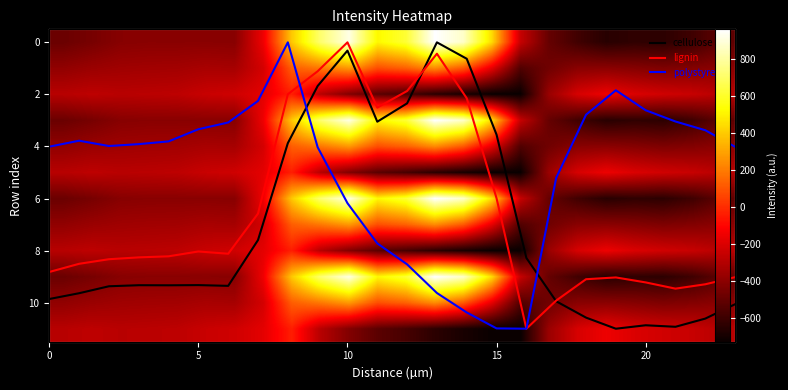

What is the average value of the cellulose series?

3.9